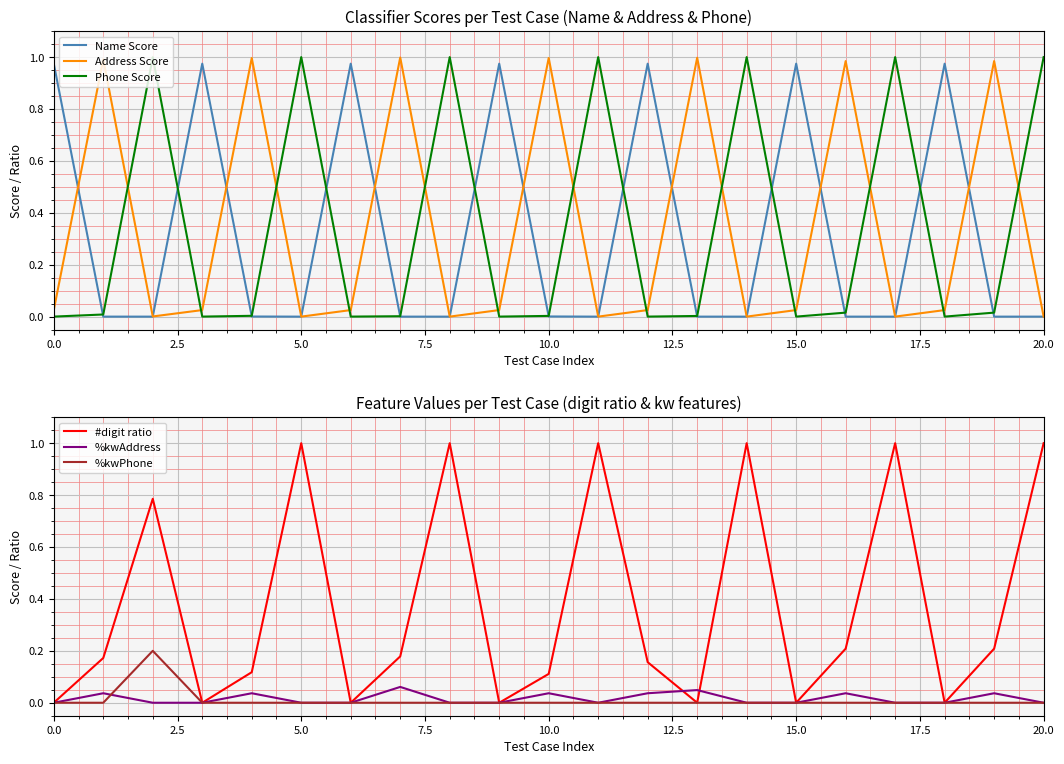

Rank the series at 15 from highest to lowest value.

Name Score, Address Score, Phone Score, #digit ratio, %kwAddress, %kwPhone